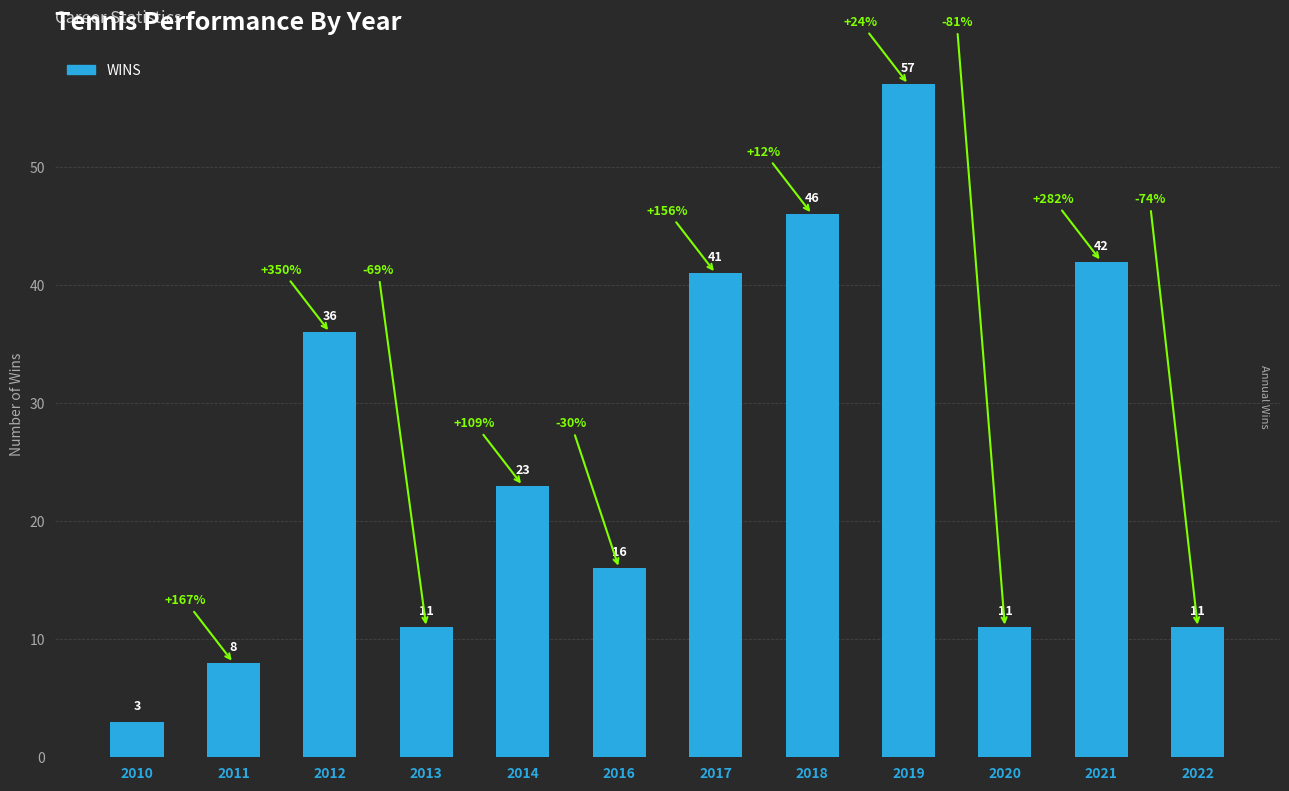

What is the greatest value displayed?

57